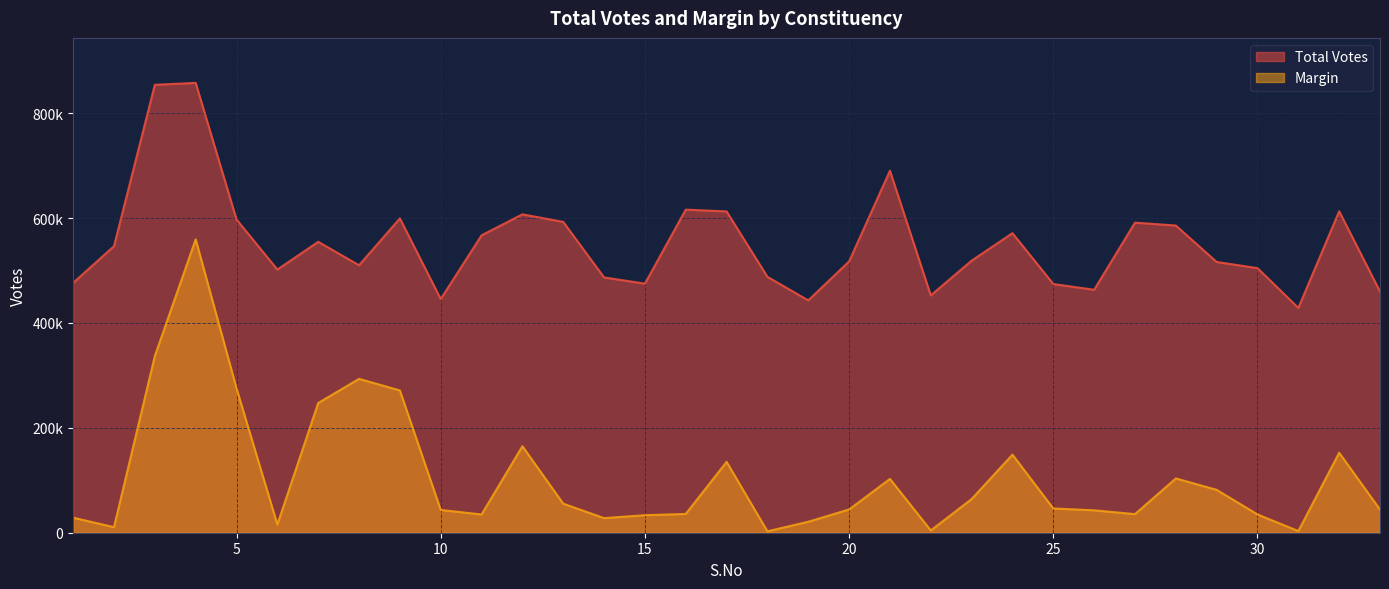

Does the chart have visible grid lines?

Yes